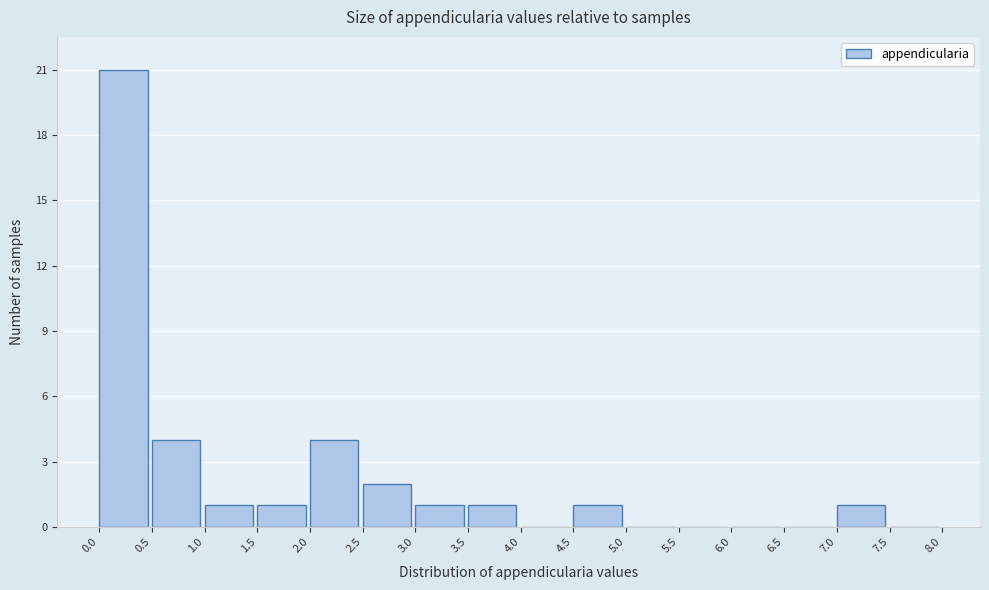

Reading left to right, list every bar in this chart as the range it spans on the x-axis followed by its height. The values are not printed on the chart, so give them approximately, as read against the axis.

0.0 to 0.5: 21
0.5 to 1.0: 4
1.0 to 1.5: 1
1.5 to 2.0: 1
2.0 to 2.5: 4
2.5 to 3.0: 2
3.0 to 3.5: 1
3.5 to 4.0: 1
4.0 to 4.5: 0
4.5 to 5.0: 1
5.0 to 5.5: 0
5.5 to 6.0: 0
6.0 to 6.5: 0
6.5 to 7.0: 0
7.0 to 7.5: 1
7.5 to 8.0: 0